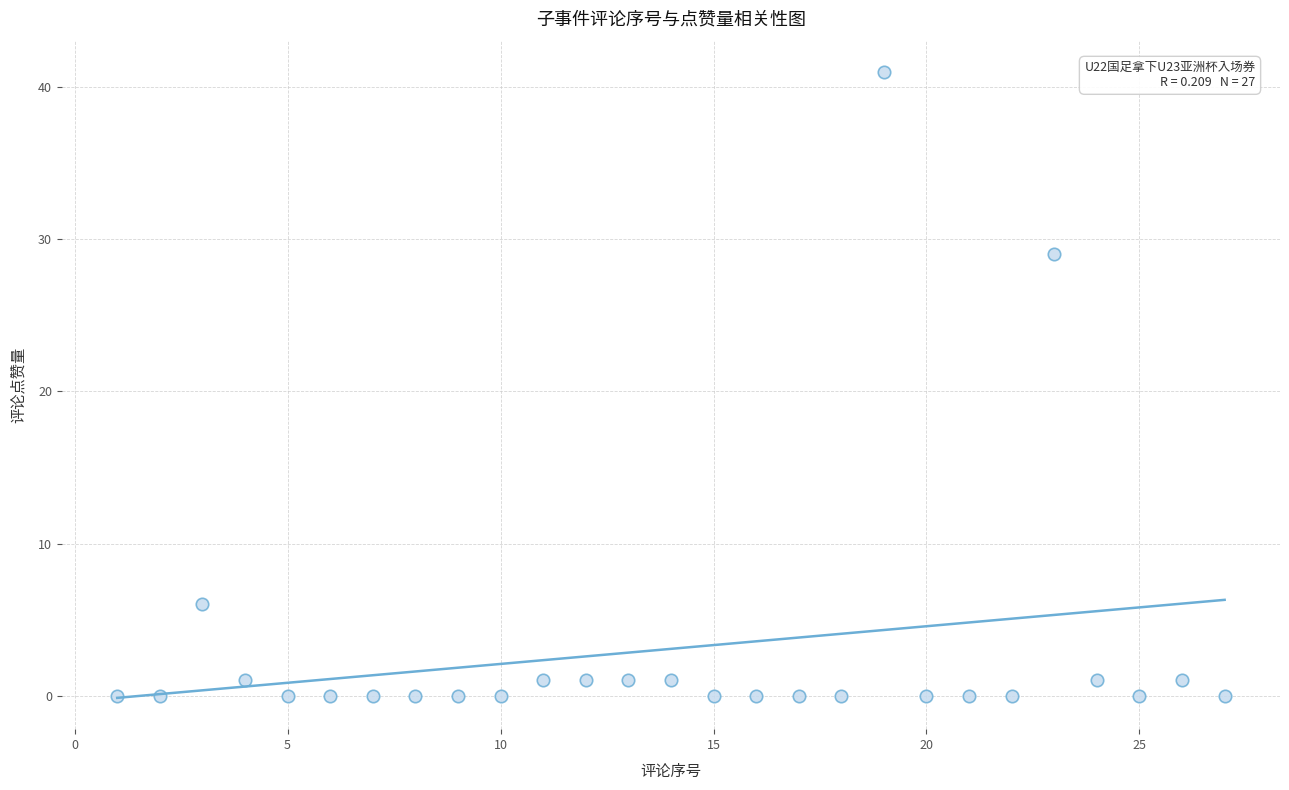

What Y value in the scatter plot is closest to 20?

29